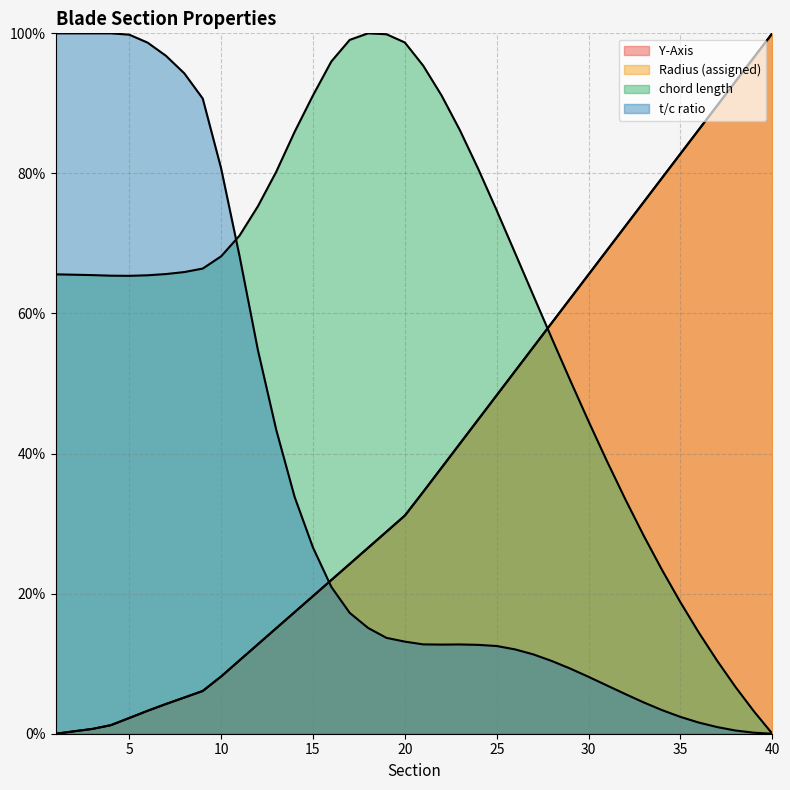

Which category has the lowest value in the chord length series?

40